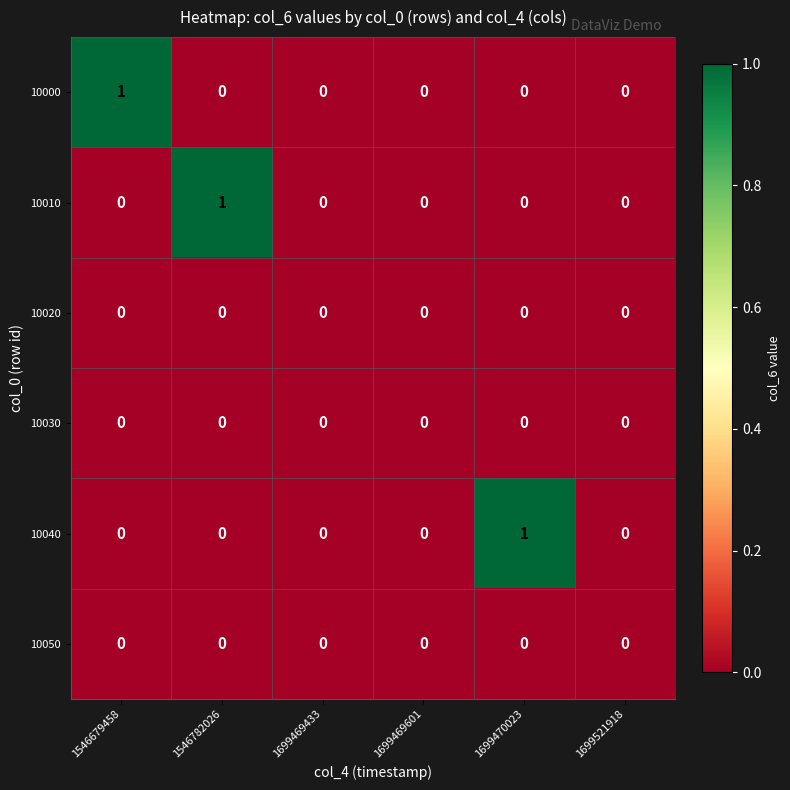

True or false: 10030 has a value of 0 at 1699521918.

True